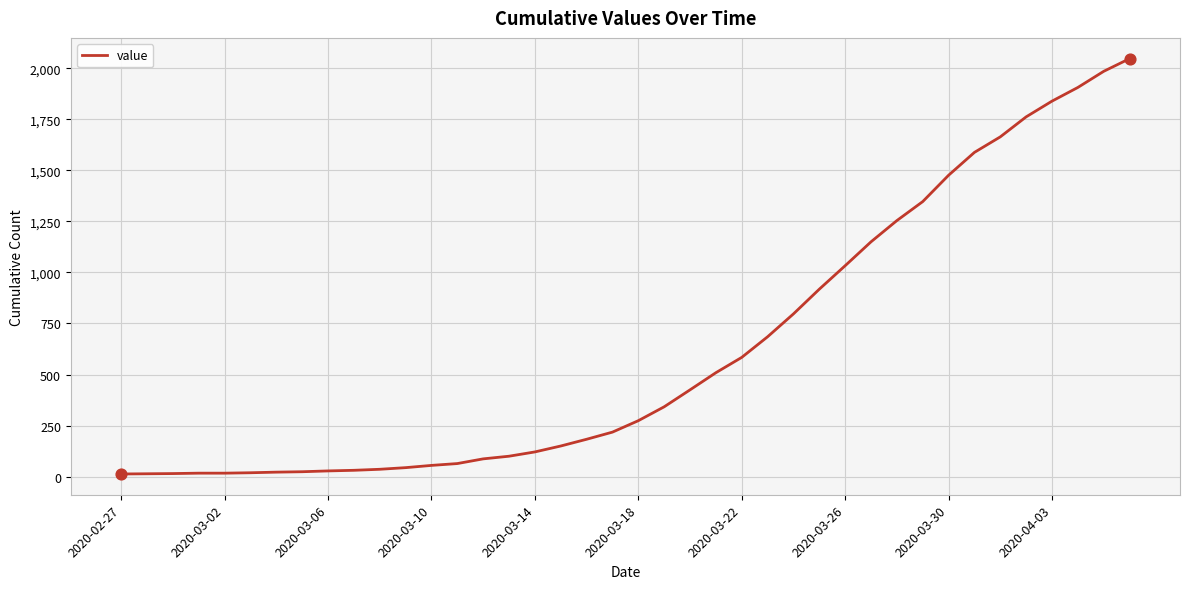

What is the difference between the maximum and minimum values?

2034